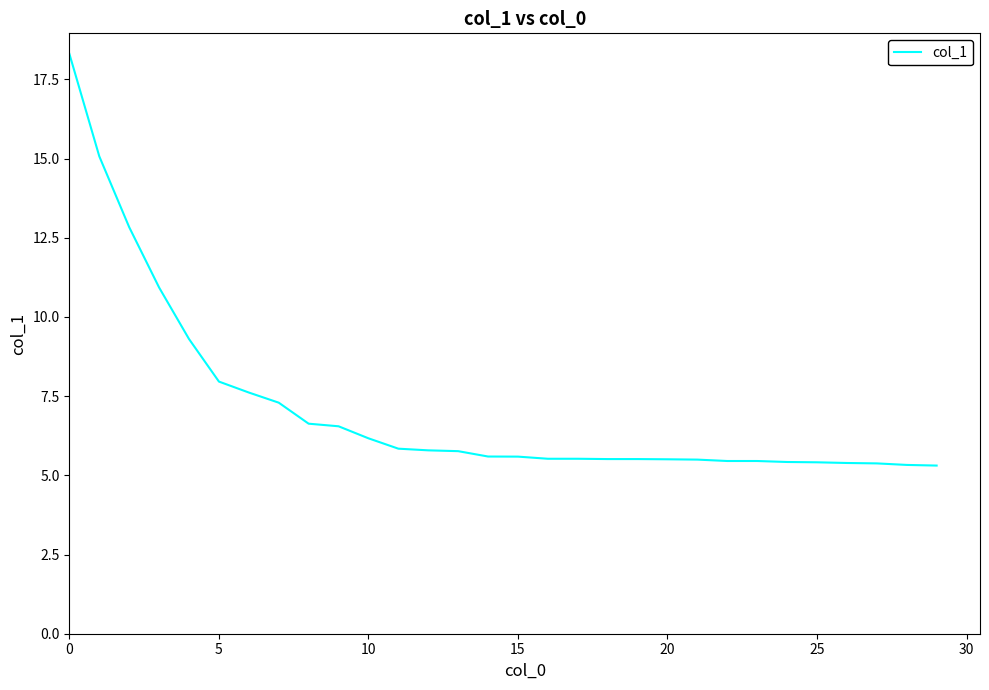

How many lines are shown in the chart?

1